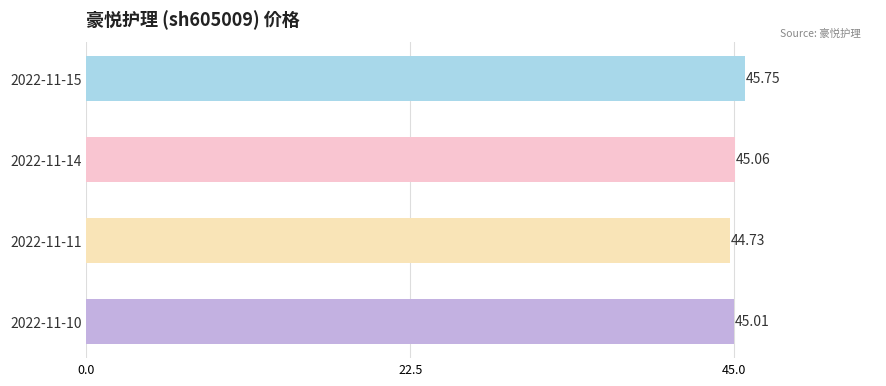

Which label corresponds to the smallest value in the chart?

2022-11-11